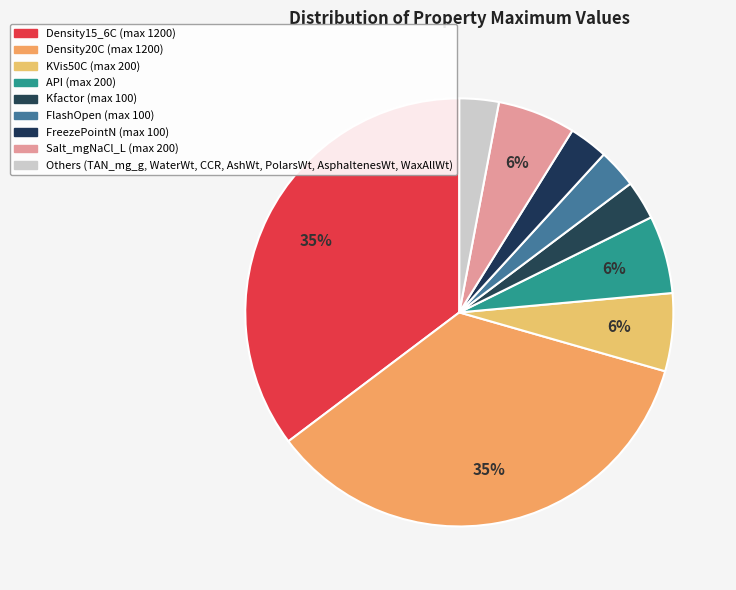

How many segments does this pie chart have?

9